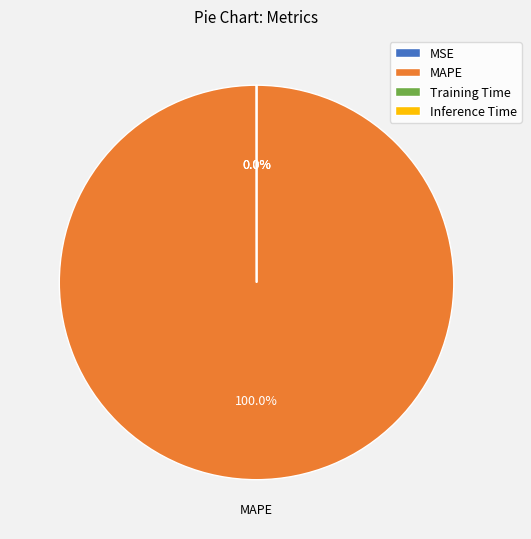

What is the largest slice in the pie chart?

MAPE